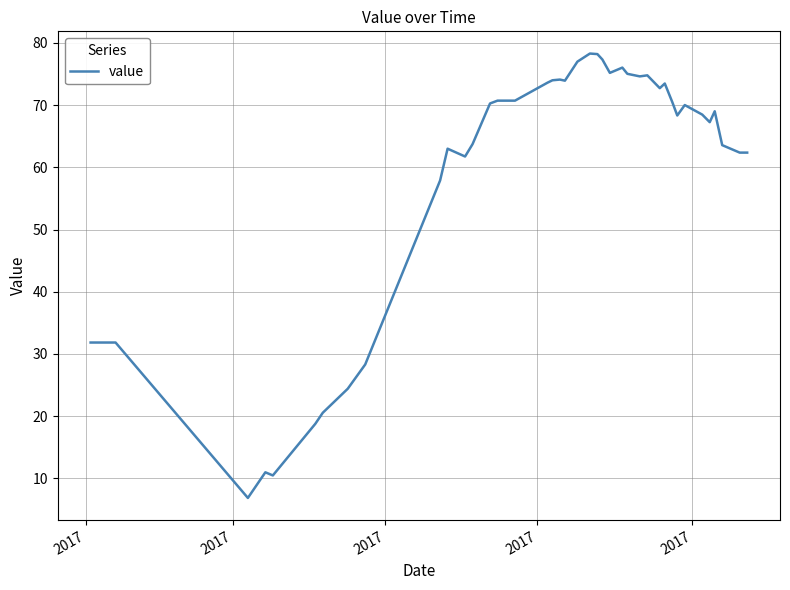

What is the difference between the maximum and minimum values?

71.4